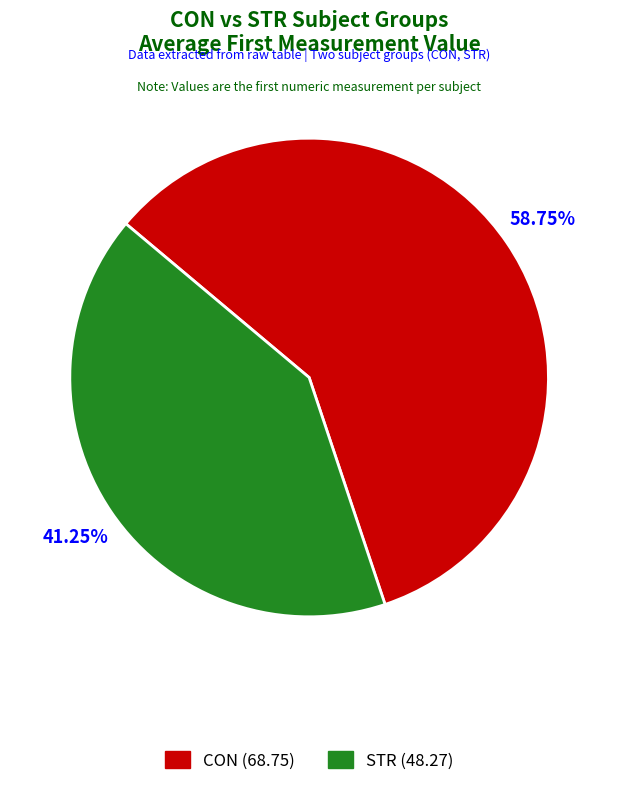

Is it true that STR is 41% of the pie?

True